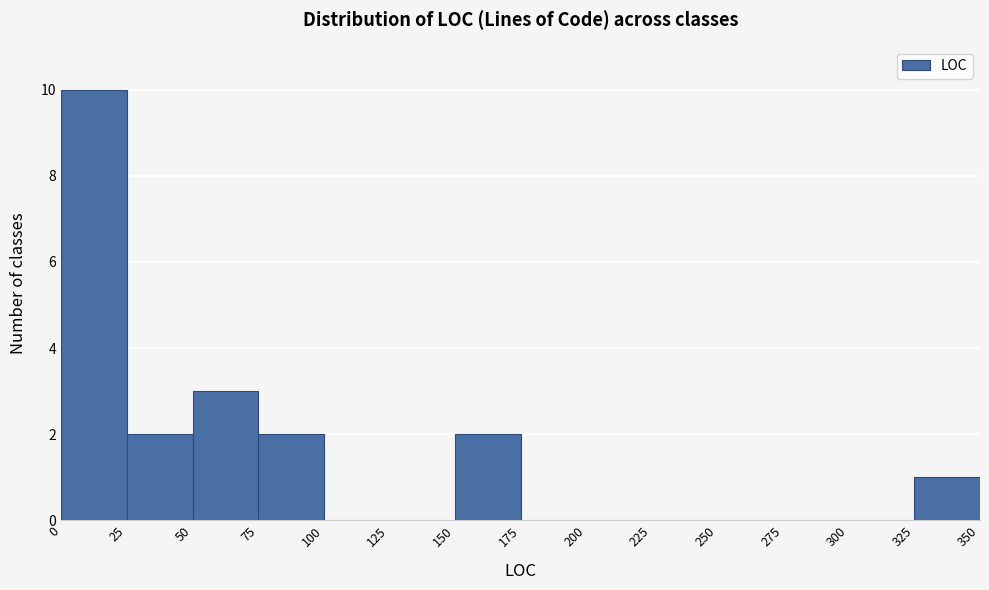

Which range on the x-axis has the tallest bar?

0 to 25